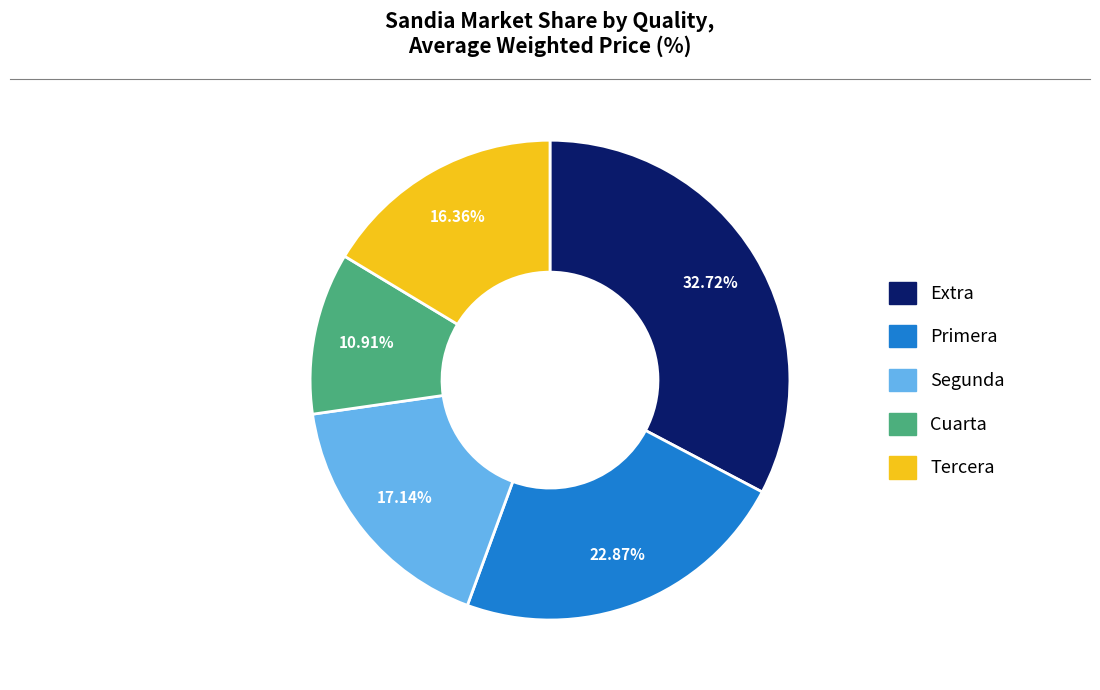

To the nearest percent, what percentage of the pie is Tercera?

16%